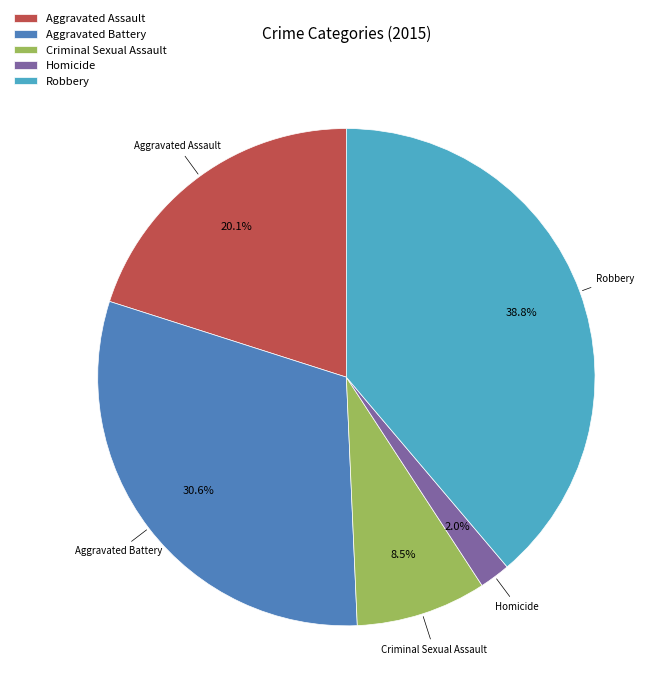

Which category has the biggest portion of the pie?

Robbery